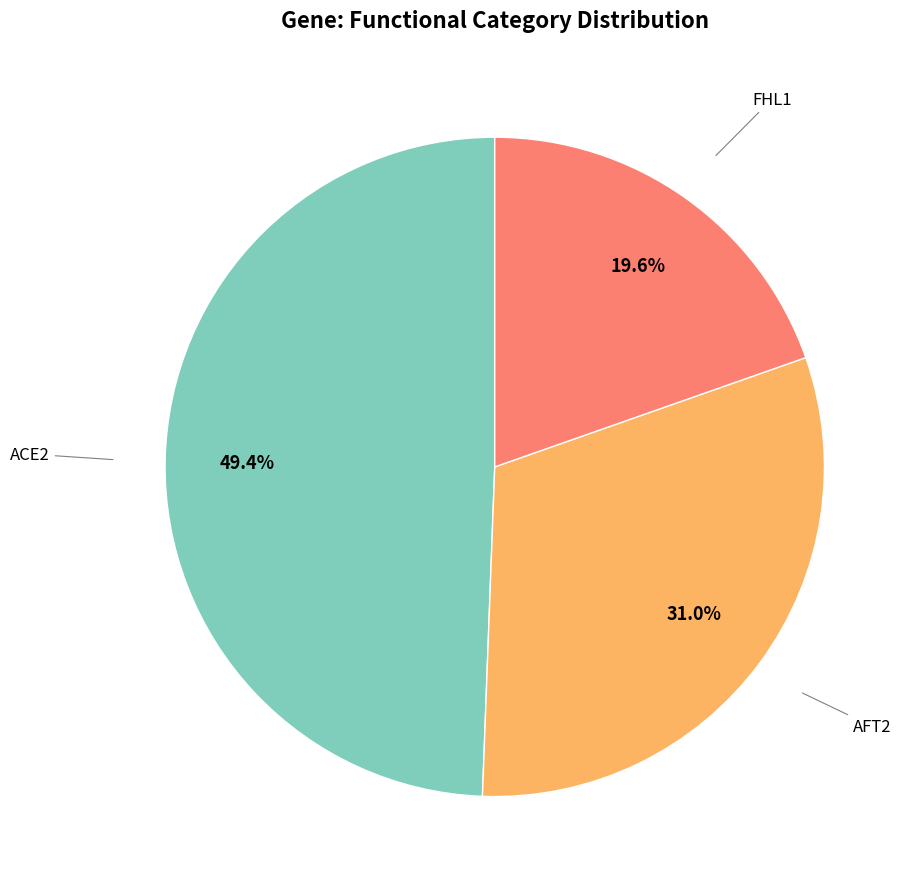

Is there any slice that represents more than half of the pie?

No